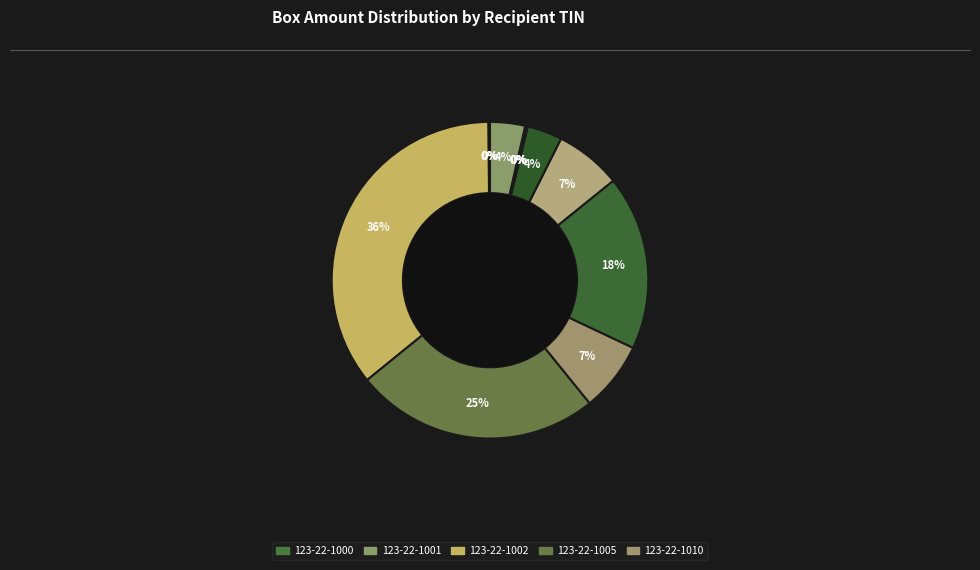

Is there any slice that represents more than half of the pie?

No